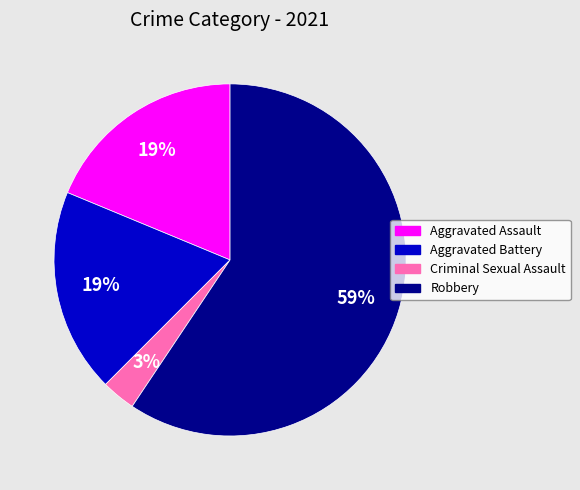

What percentage is the Aggravated Battery slice, to the nearest percent?

19%